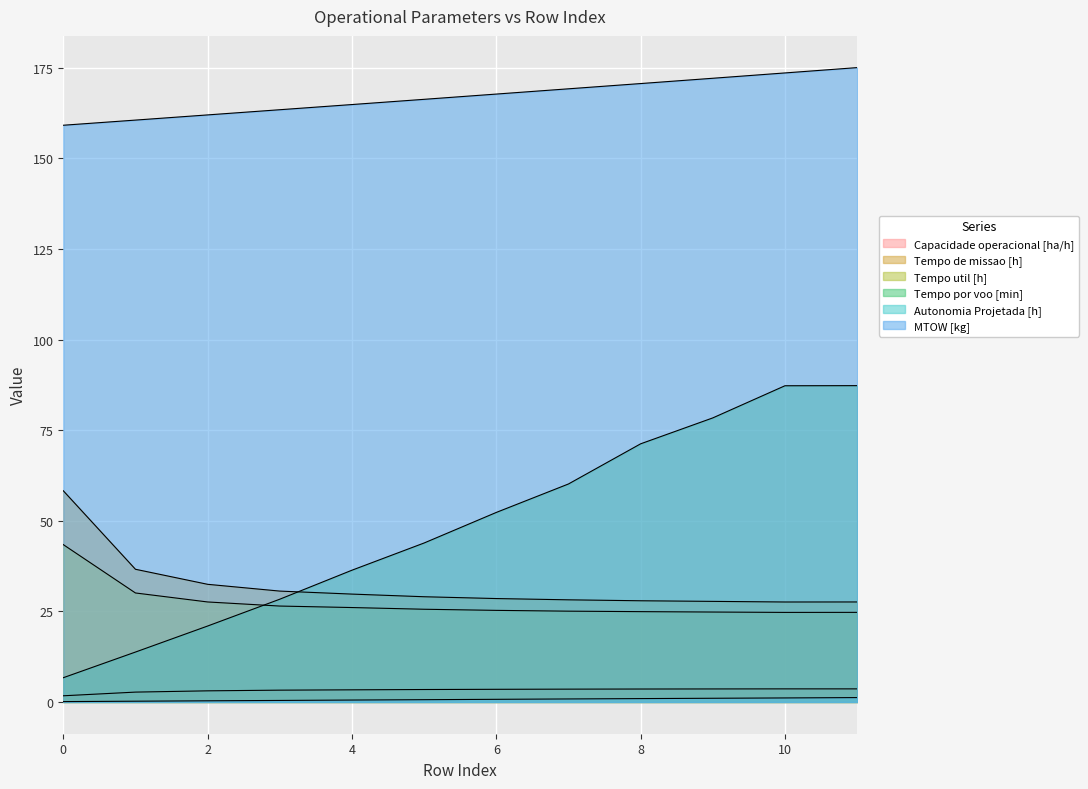

True or false: Tempo de missao [h] has more than 2 interior local peaks.

False